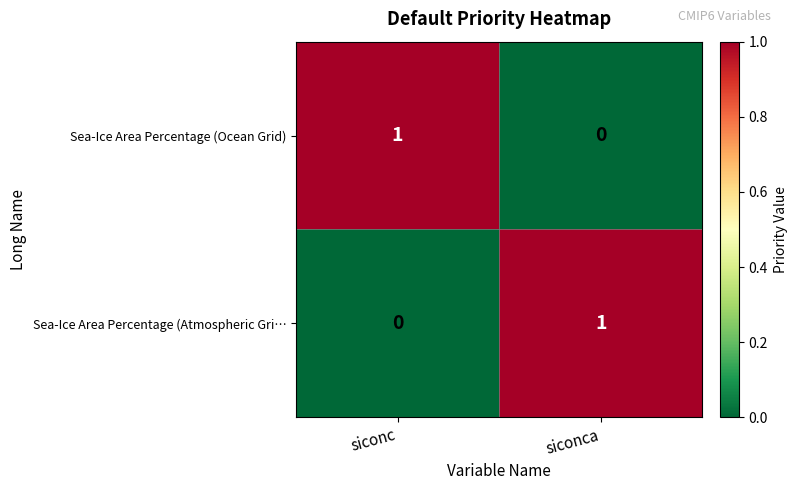

At siconc, list the series in order from smallest to largest.

Sea-Ice Area Percentage (Atmospheric Gri…, Sea-Ice Area Percentage (Ocean Grid)